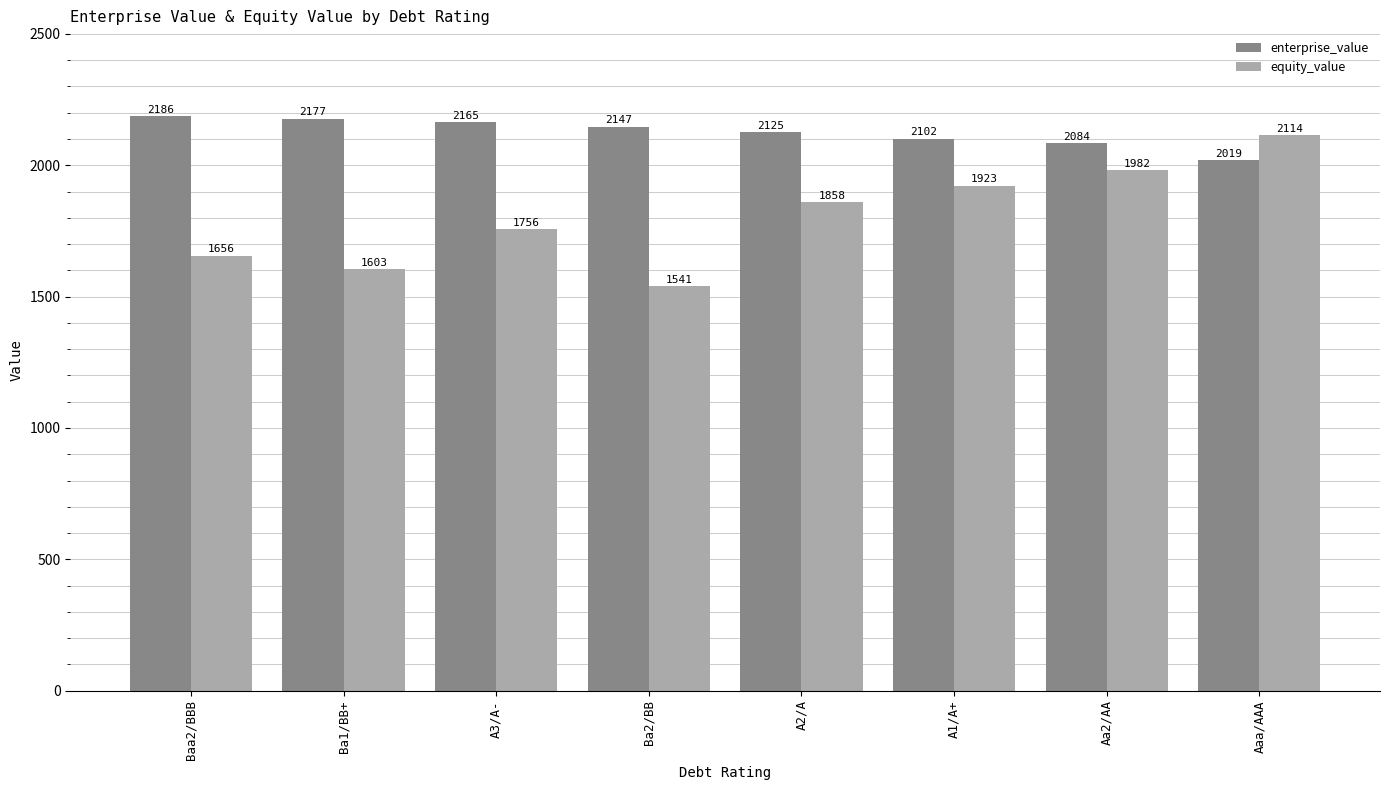

At which label does equity_value reach its peak?

Aaa/AAA